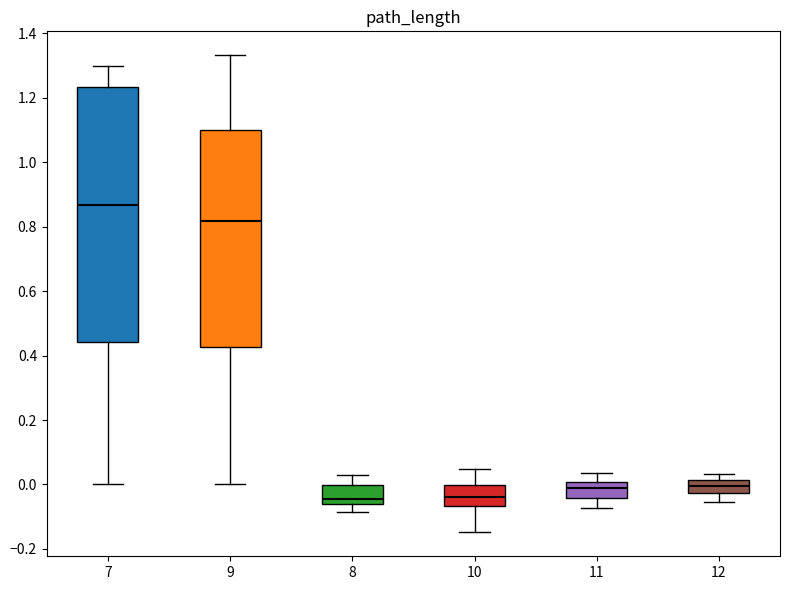

Reading left to right, read every box against the y-axis: the position of its median line, the range the box covers, and the ends of its whiskers. The values are not printed on the chart, so give them approximately, as read against the axis.

7: median 0.86, box 0.44 to 1.24, whiskers 0.00 to 1.30
9: median 0.82, box 0.42 to 1.10, whiskers 0.00 to 1.34
8: median -0.04, box -0.06 to 0.00, whiskers -0.08 to 0.02
10: median -0.04, box -0.06 to 0.00, whiskers -0.14 to 0.04
11: median -0.02, box -0.04 to 0.00, whiskers -0.08 to 0.04
12: median 0.00, box -0.02 to 0.02, whiskers -0.06 to 0.04